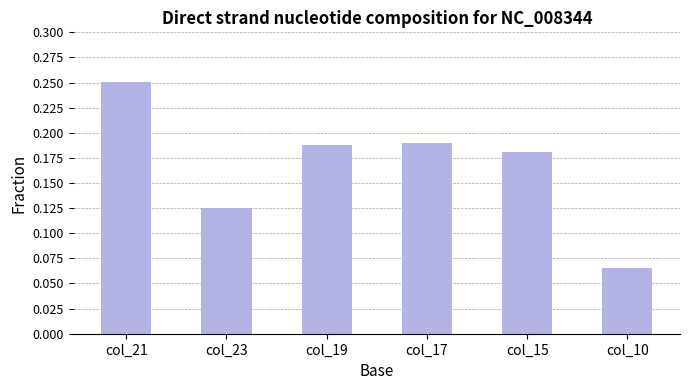

What is the change in value from col_19 to col_10?

-0.1